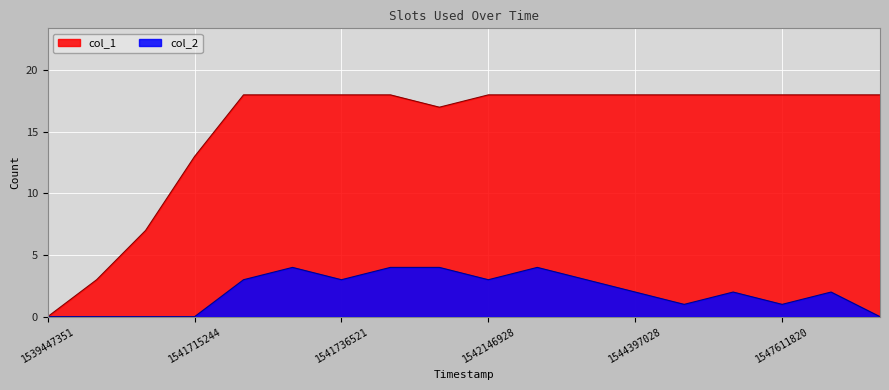

Is the value of col_1 at 1541707770 greater than the value of col_2 at 1541707770?

Yes